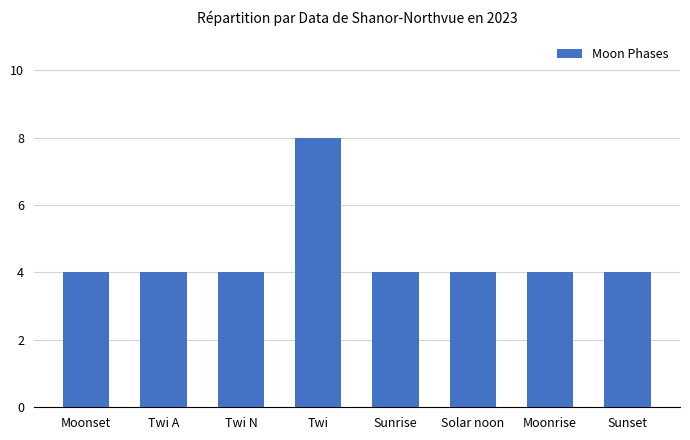

What is the label of the 4th bar from the right?

Sunrise